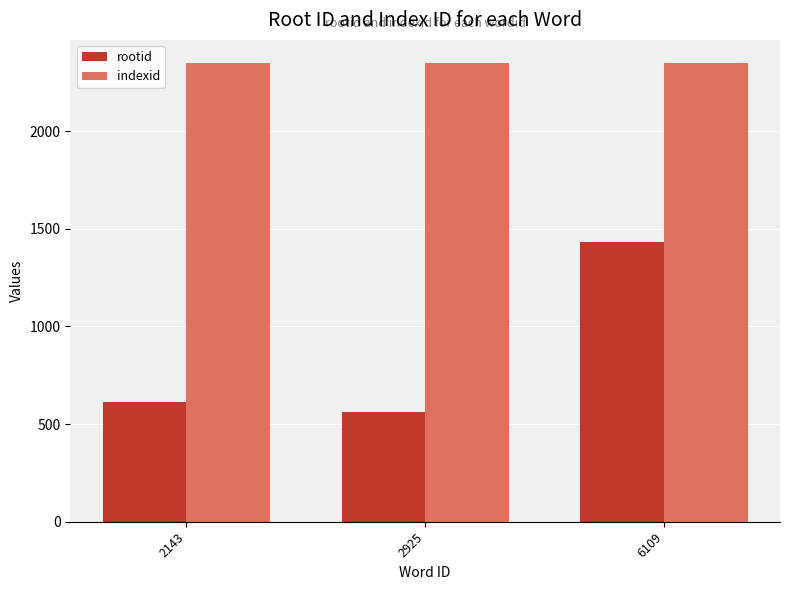

What is the sum of all indexid values?

7050